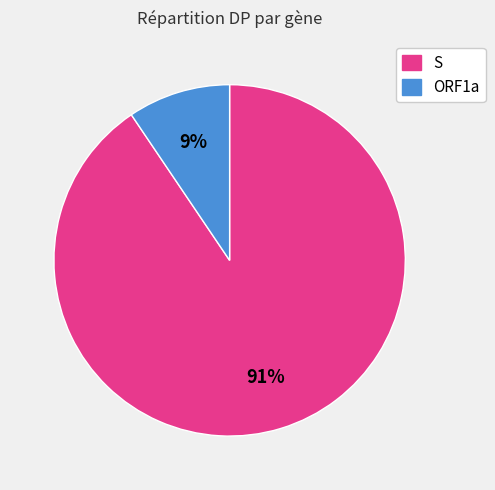

Is there a majority slice in this chart?

Yes